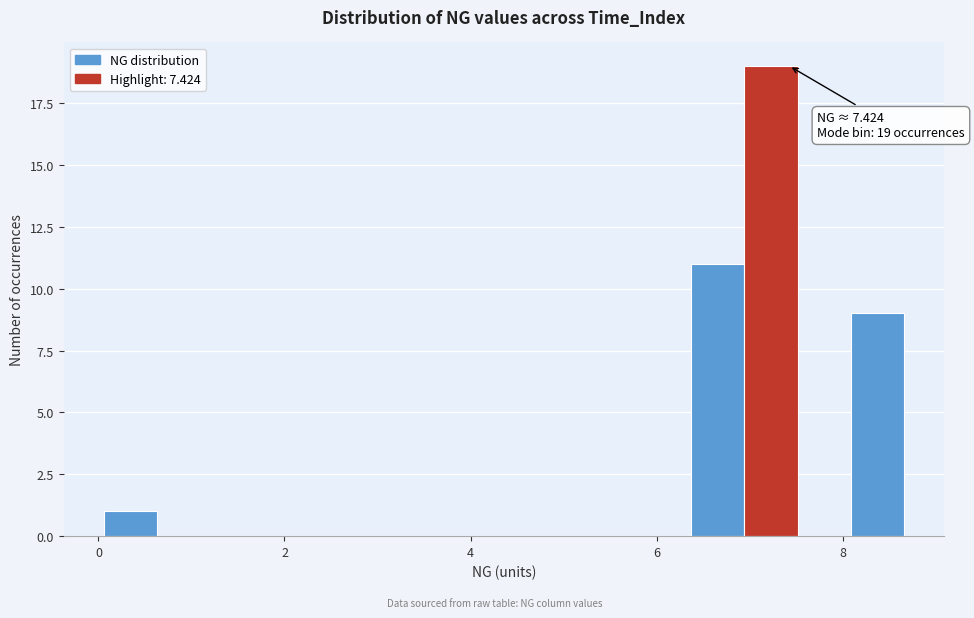

Read against the x-axis, roughly where is the centre of the tallest bar?

7.2